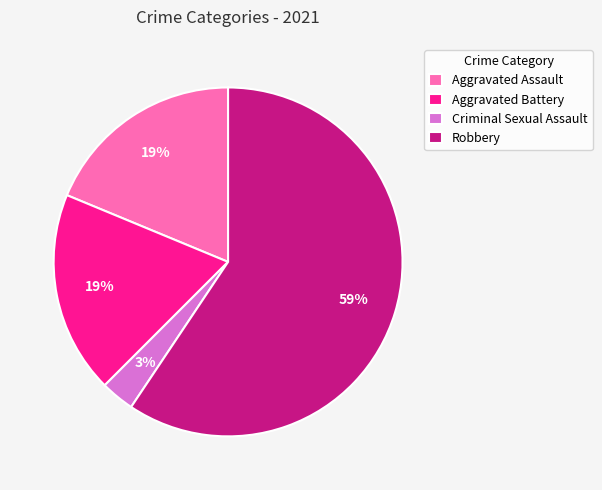

Combined, do Aggravated Battery and Criminal Sexual Assault account for over 50%?

No